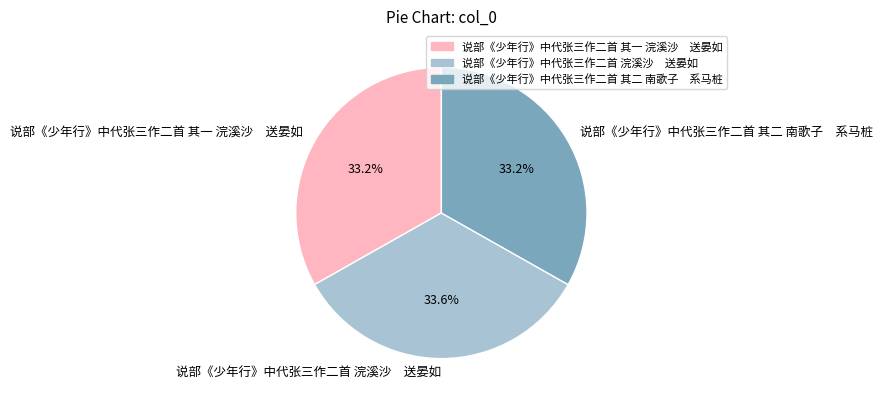

Is 说部《少年行》中代张三作二首 其一 浣溪沙 送晏如 the majority of the pie?

No